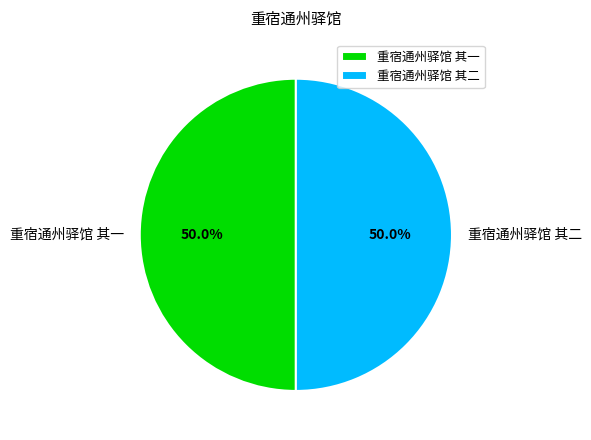

The 重宿通州驿馆 其二 slice represents 50% of the pie. True or false?

True